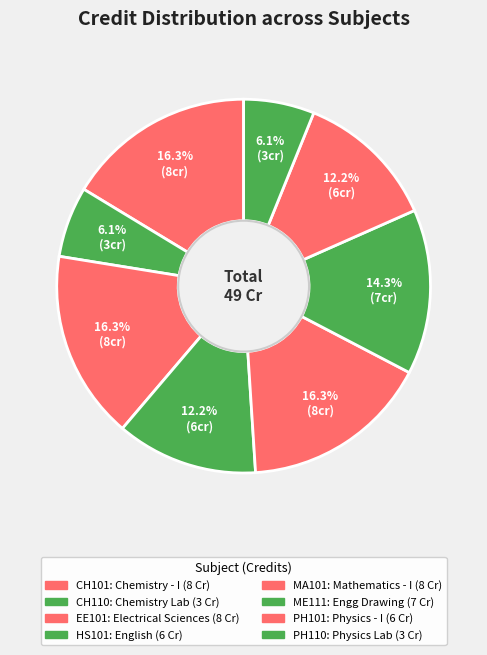

Approximately how many times larger is the value at PH101 compared to PH110?

2.0